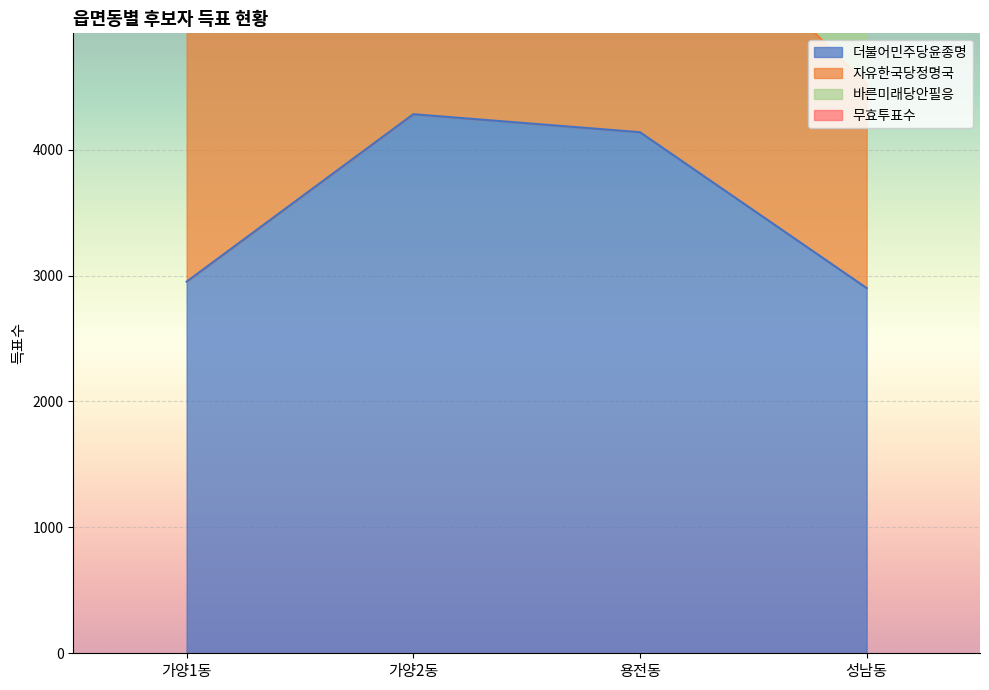

What is the highest value of the 자유한국당정명국 series?

2299